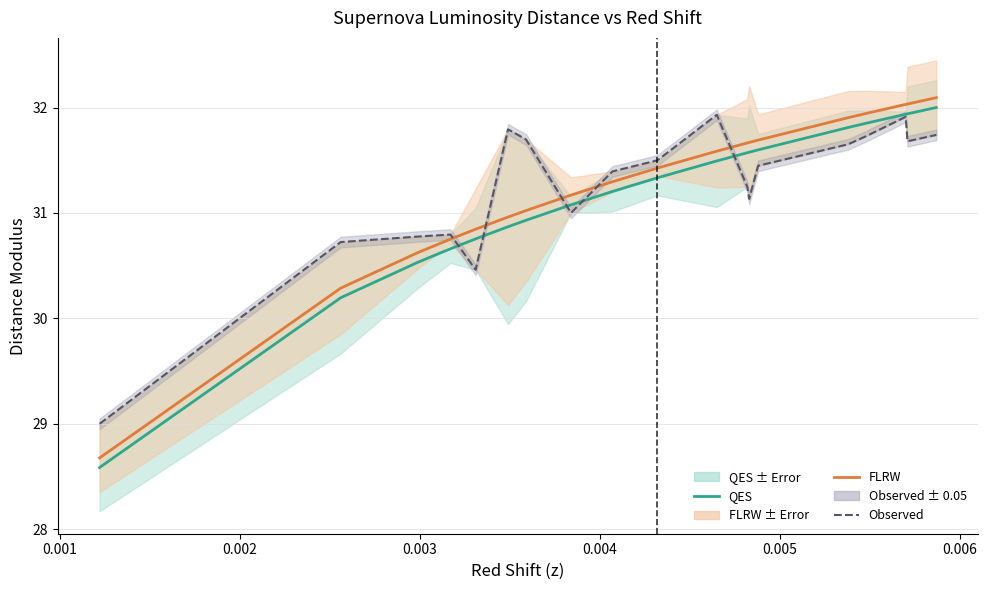

Reading left to right, transcribe all the data shown in this chart.

QES: 28.6	30.2	30.5	30.7	30.8	30.9	30.9	31.1	31.2	31.3	31.5	31.6	31.6	31.6	31.8	31.9	31.9	31.9	32.0
FLRW: 28.7	30.3	30.6	30.8	30.8	31.0	31.0	31.2	31.3	31.4	31.6	31.7	31.7	31.7	31.9	31.9	32.0	32.0	32.1
Observed: 29.0	30.7	30.8	30.8	30.5	31.8	31.7	31.0	31.4	31.5	31.9	31.2	31.1	31.4	31.7	31.7	31.9	31.7	31.7